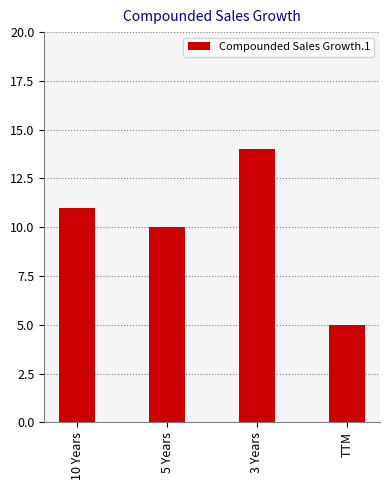

What is the label of the 4th bar from the right?

10 Years